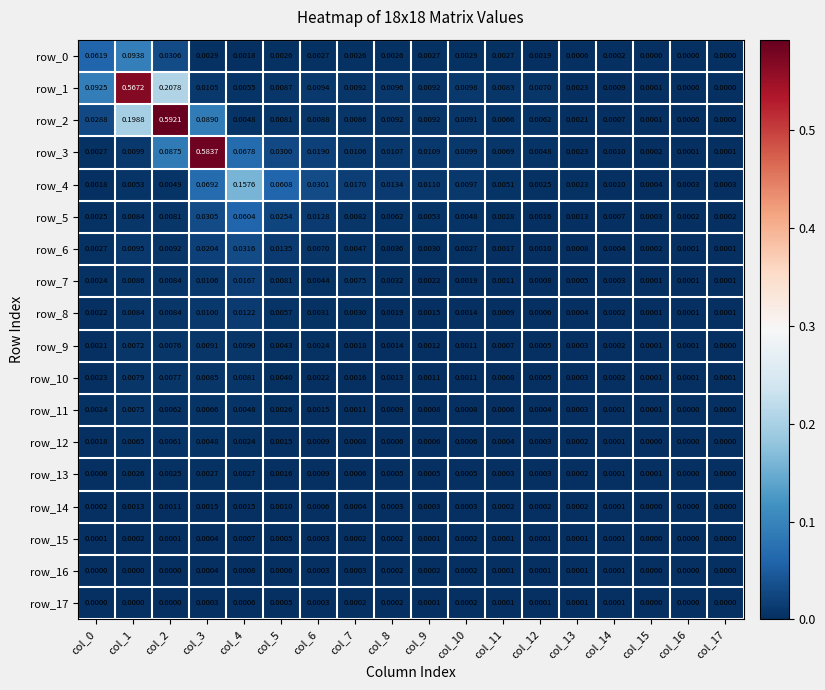

Is the value of row_1 at col_11 greater than the value of row_17 at col_0?

Yes